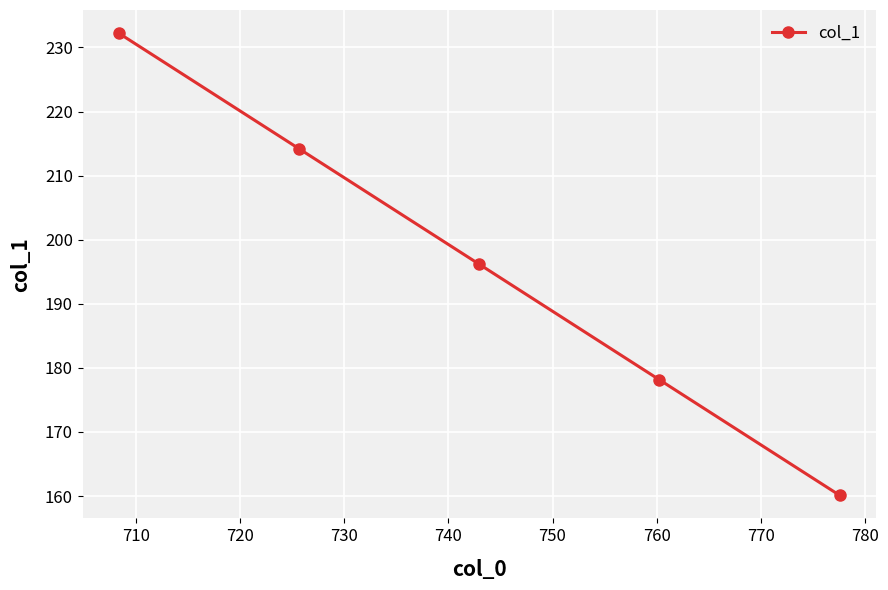

What is the greatest value displayed?

232.2